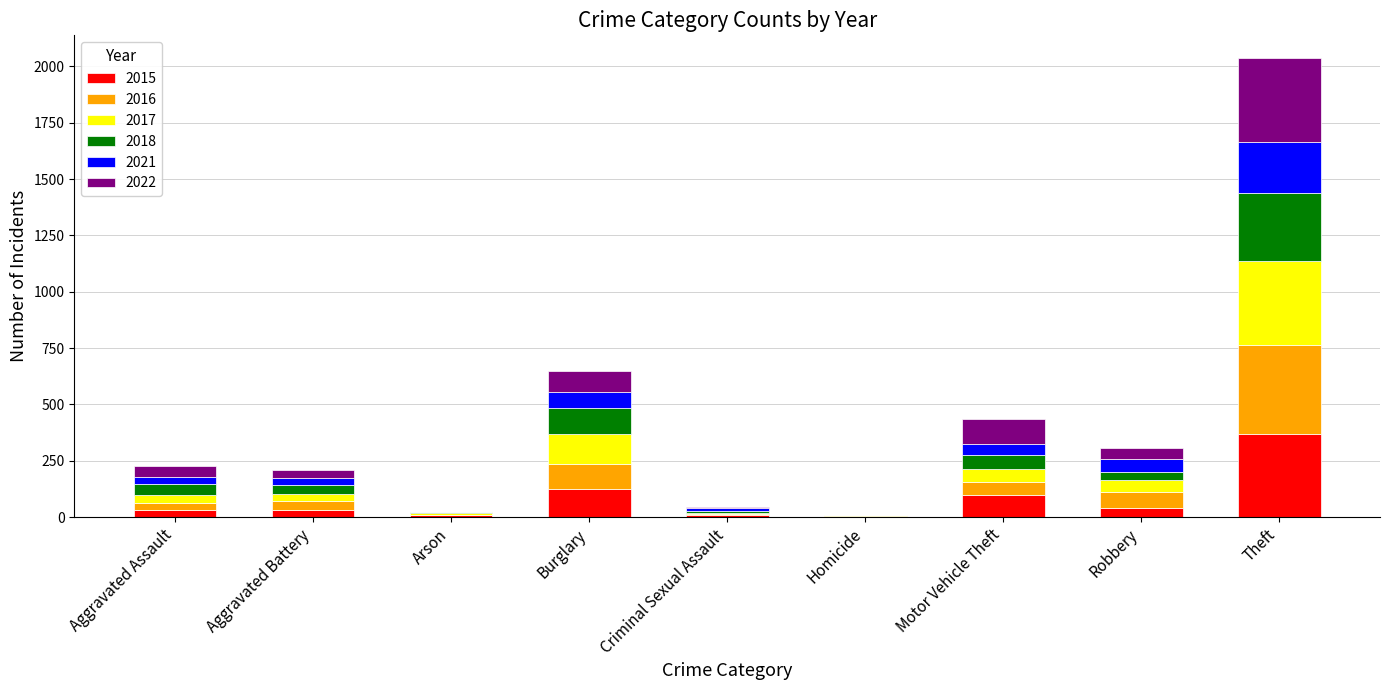

Does the chart contain stacked bars?

Yes